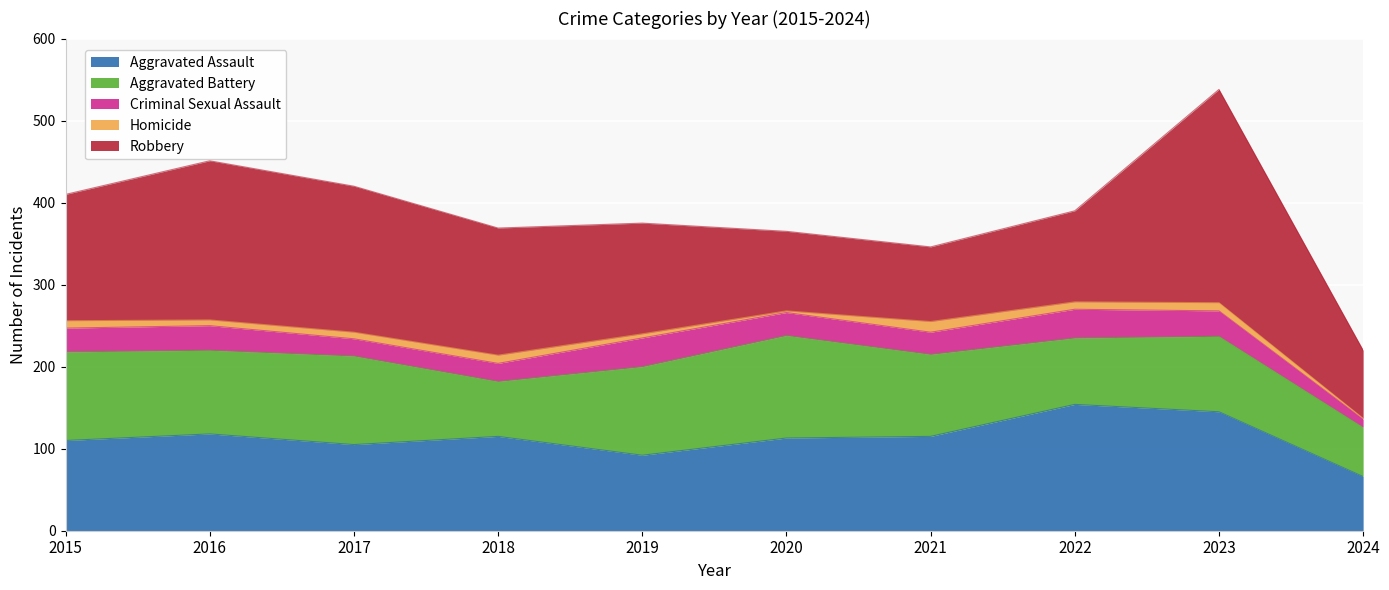

What is the sum of all Aggravated Battery values?

951